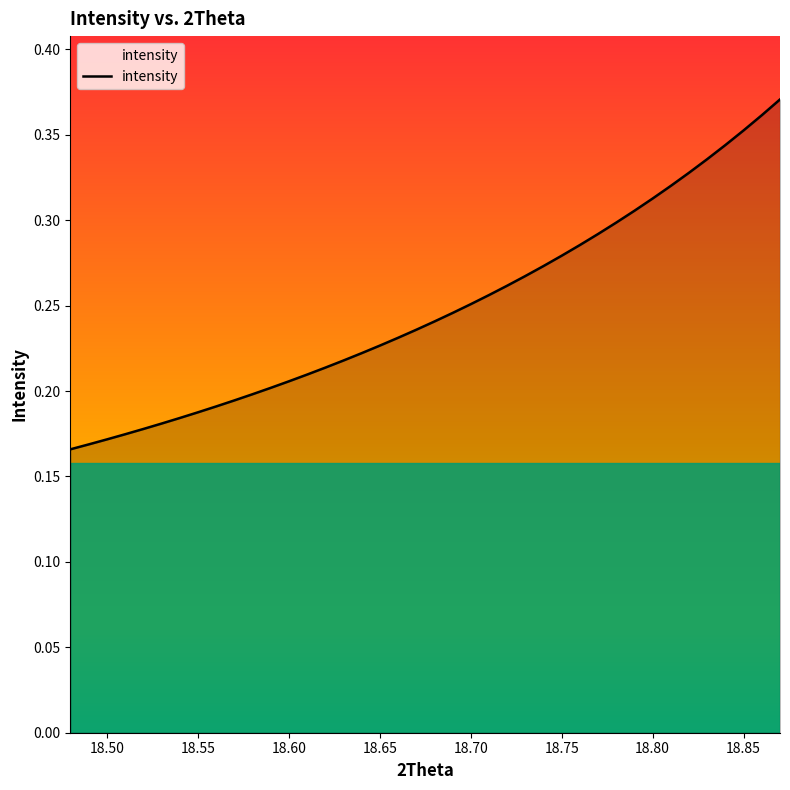

Does the chart have visible grid lines?

No